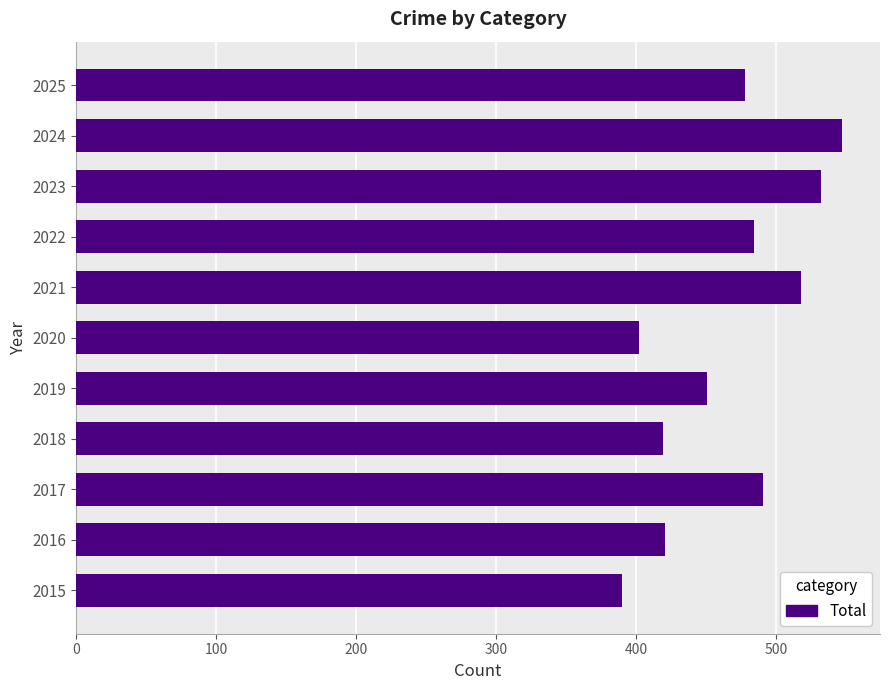

Is it true that the value at 2020 is 402?

True